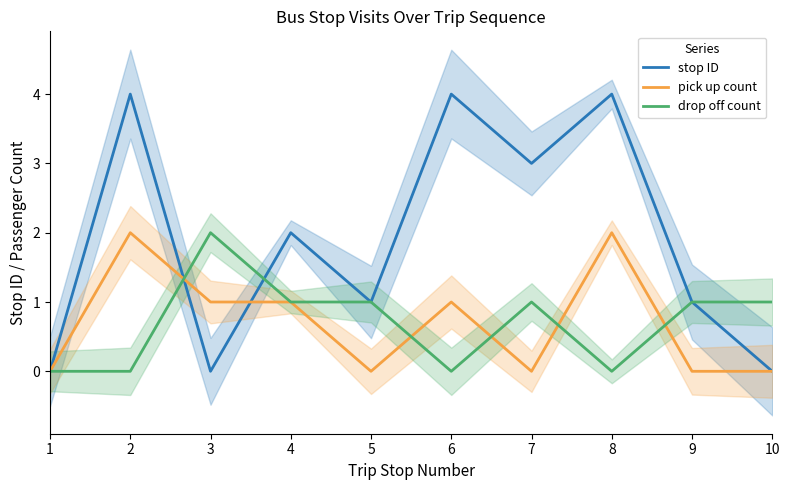

At which label does pick up count reach its minimum?

1